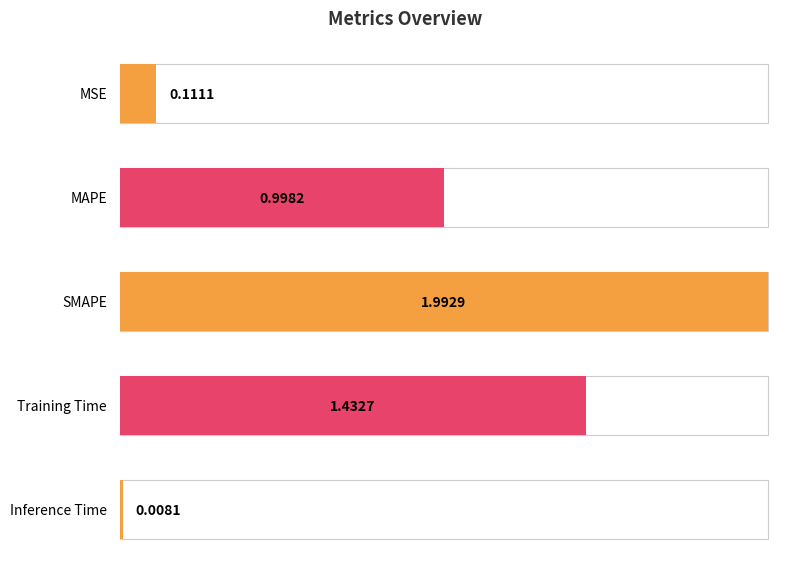

Rank the categories by value from highest to lowest.

SMAPE, Training Time, MAPE, MSE, Inference Time